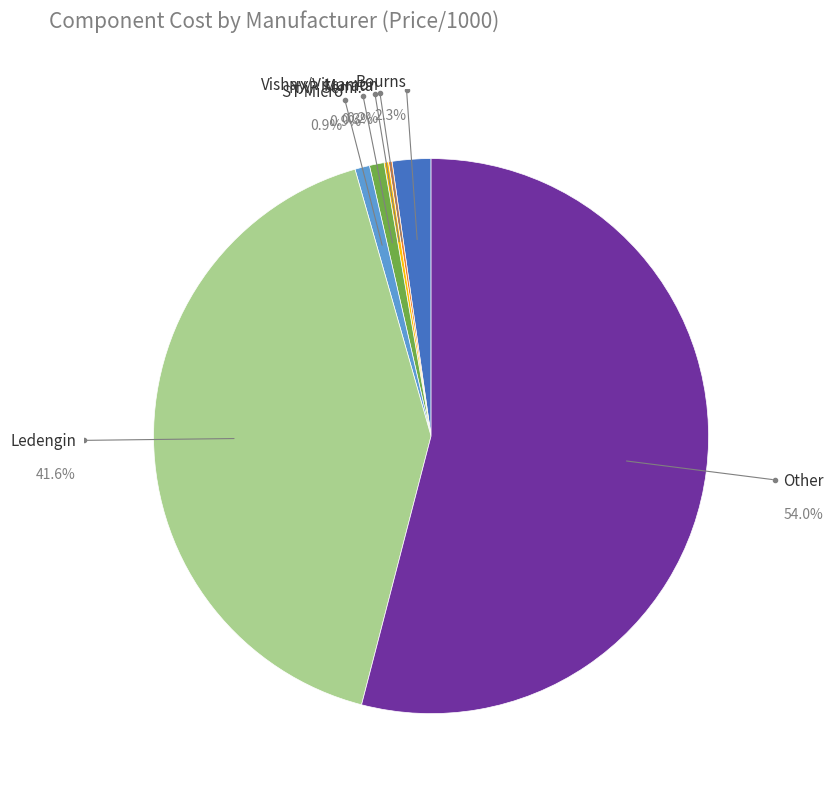

Which slice is the largest?

Other